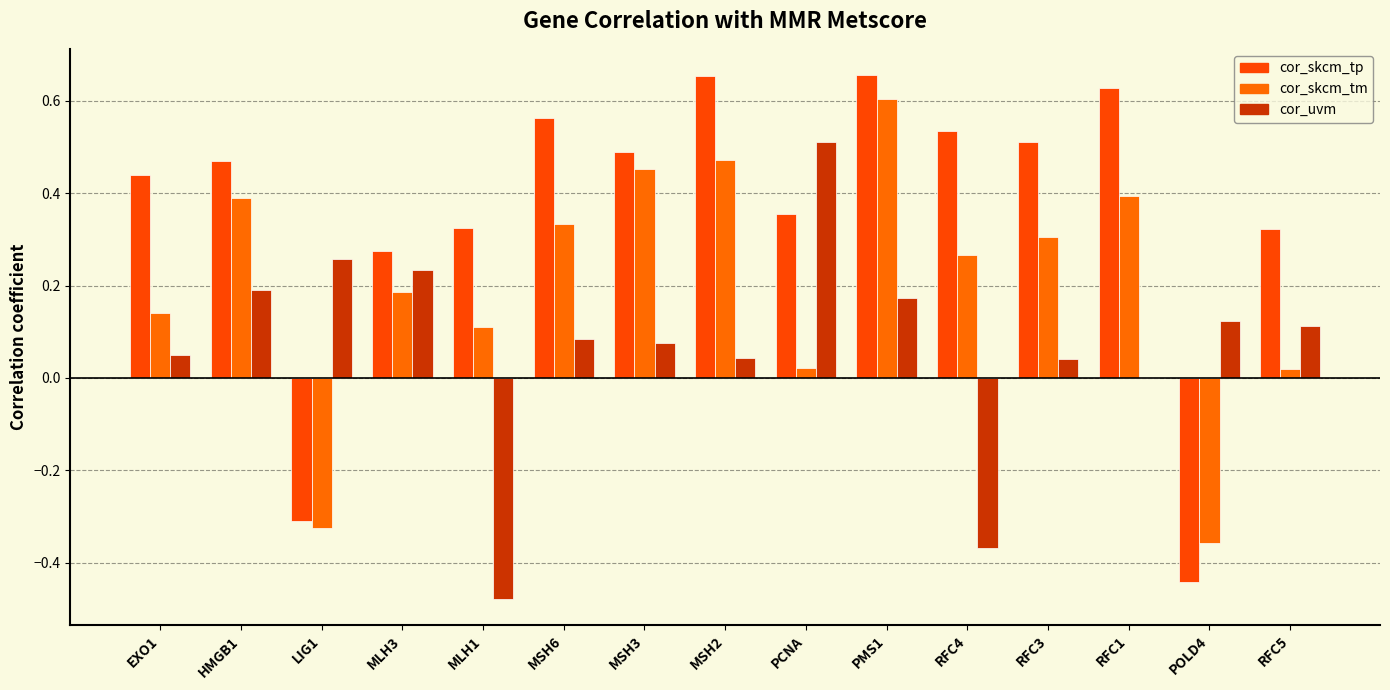

Which category has the lowest value in the cor_skcm_tp series?

POLD4